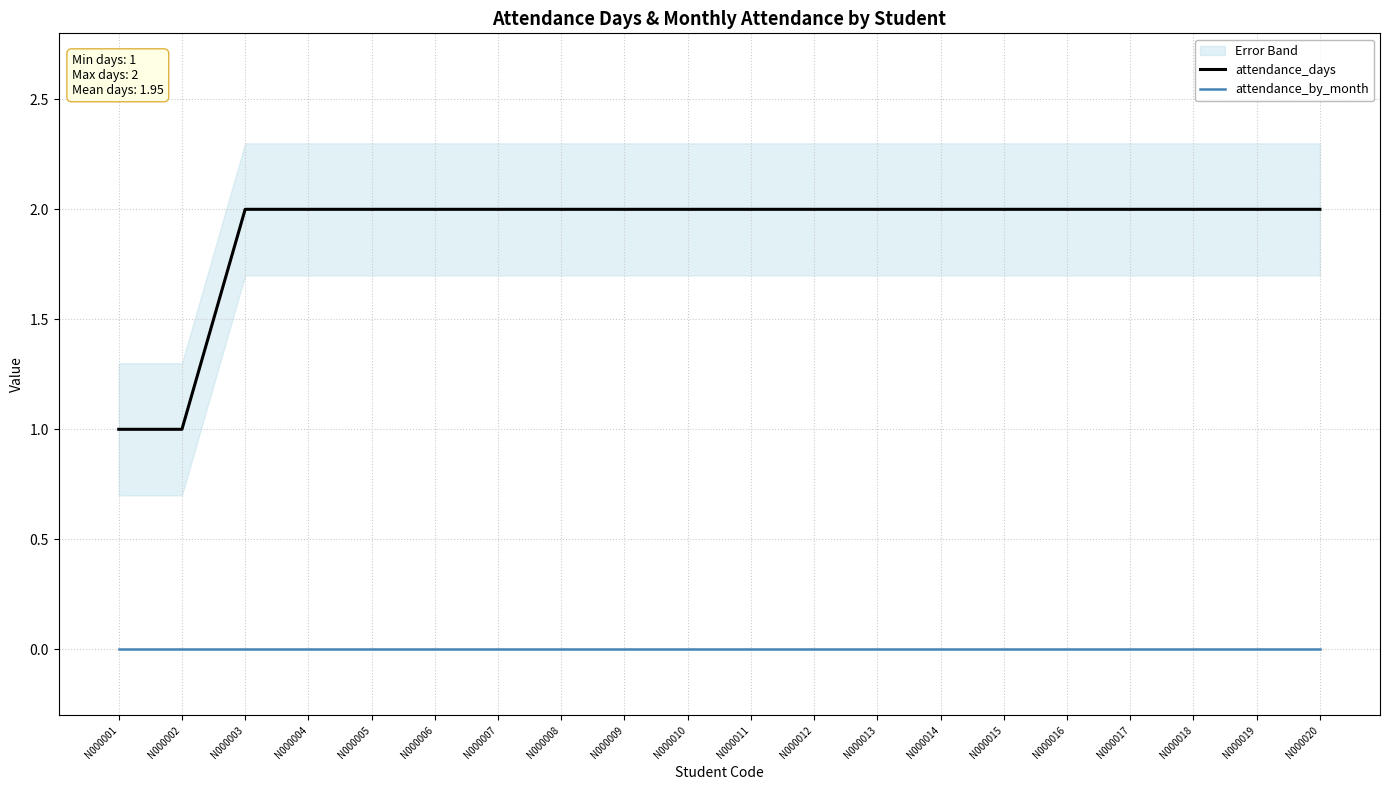

Is it true that attendance_days equals 2 at N000009?

True